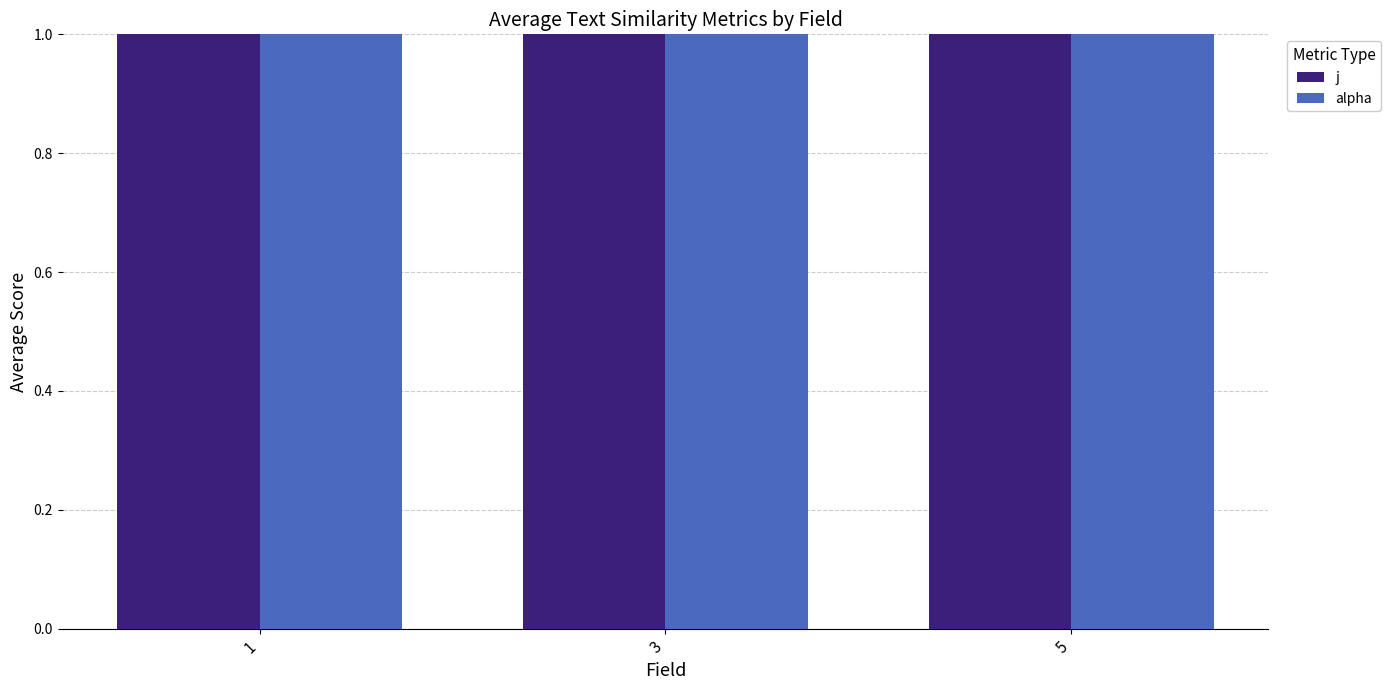

What is the sum of all j values?

9